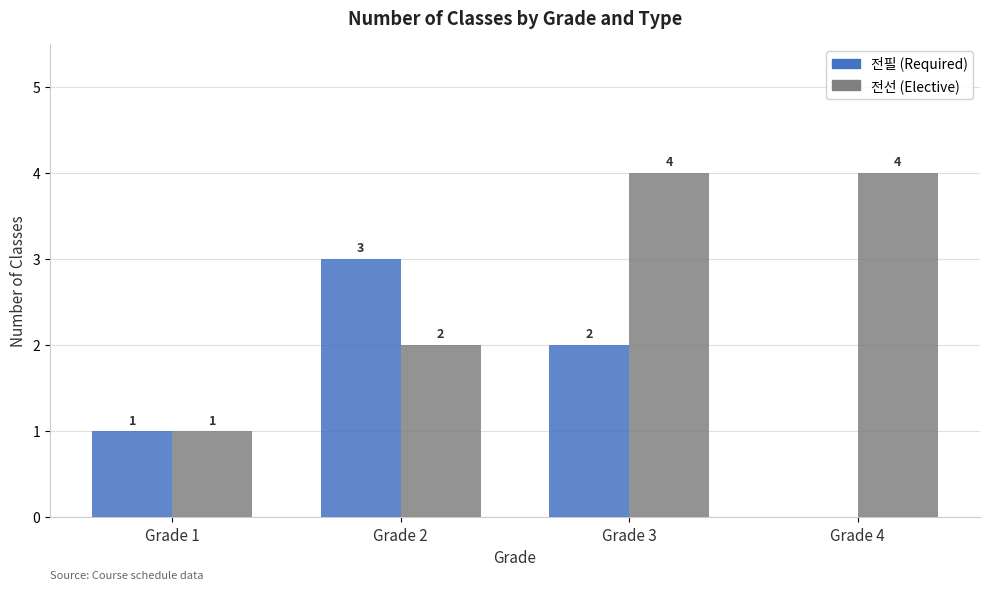

At which category is the sum across all series the highest?

Grade 3